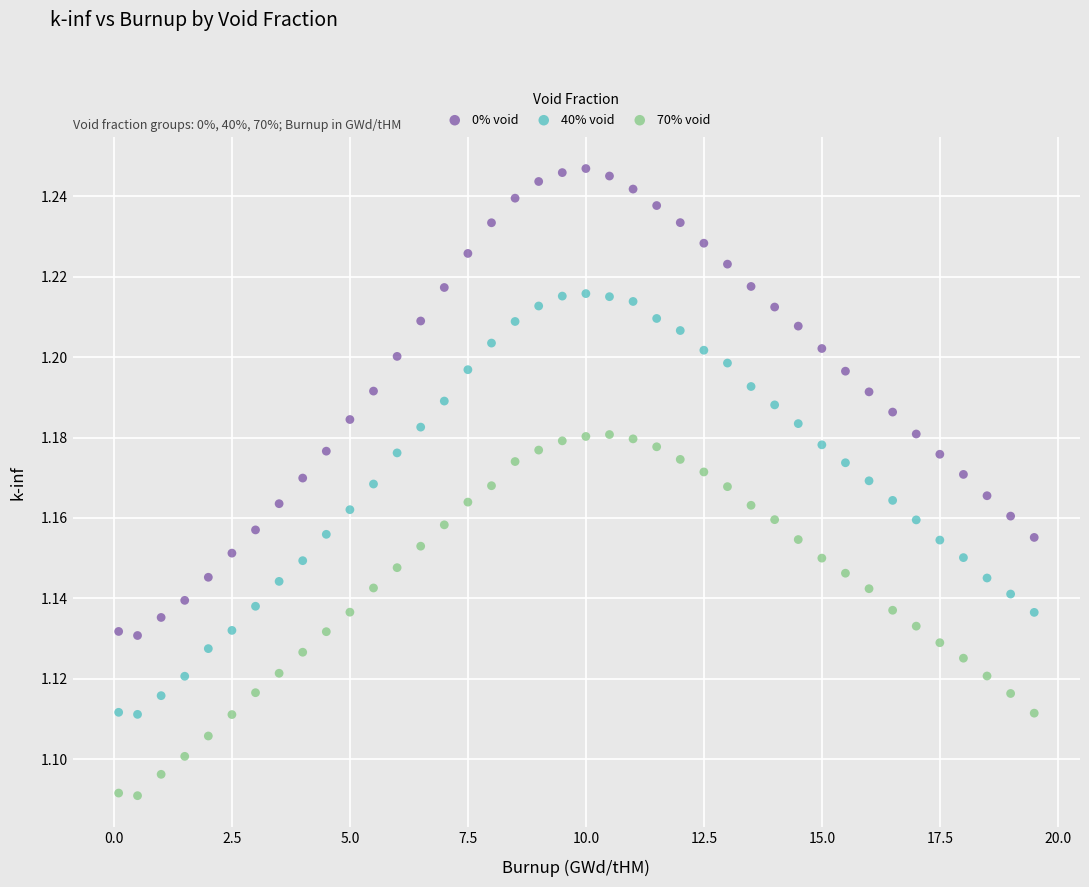

What are all the series names shown in the legend?

0% void, 40% void, 70% void